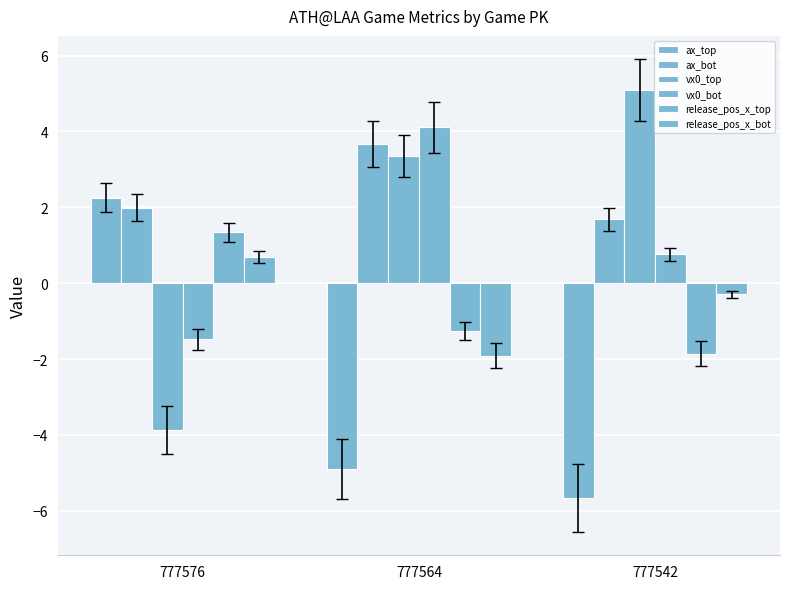

Does the chart contain stacked bars?

No